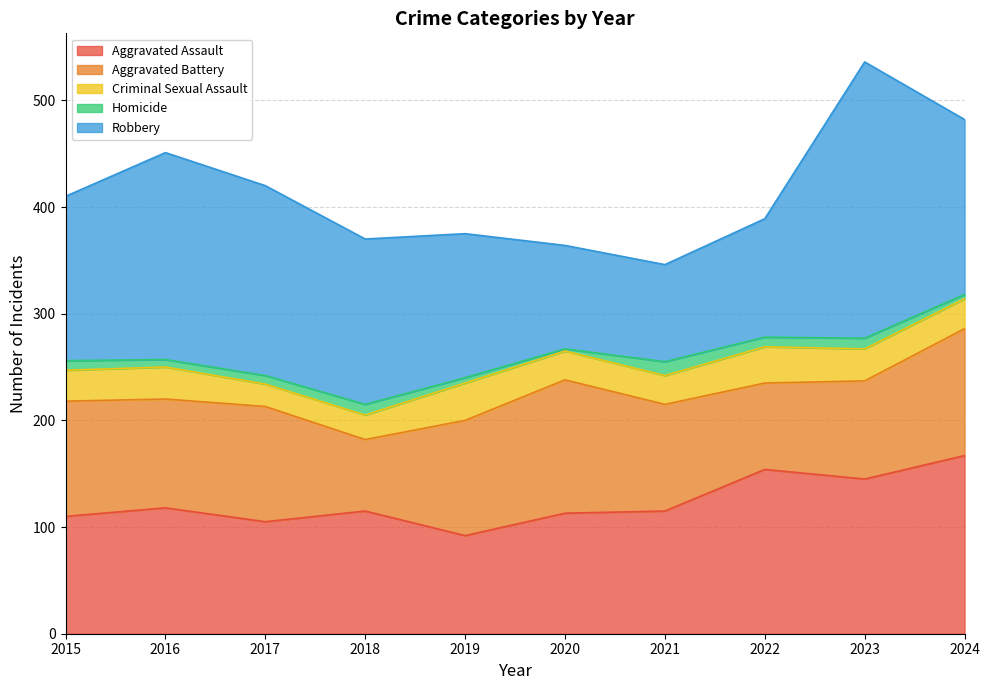

True or false: Homicide has a value of 4 at 2024.

True